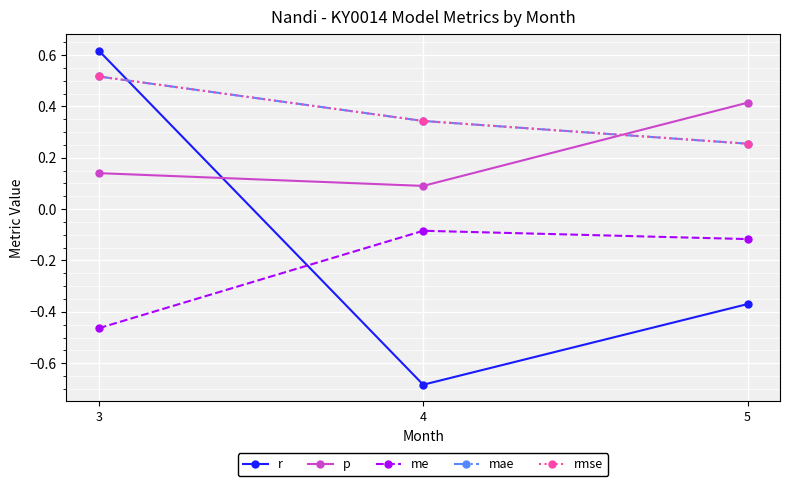

What is the difference between the maximum and minimum values in the r series?

1.3